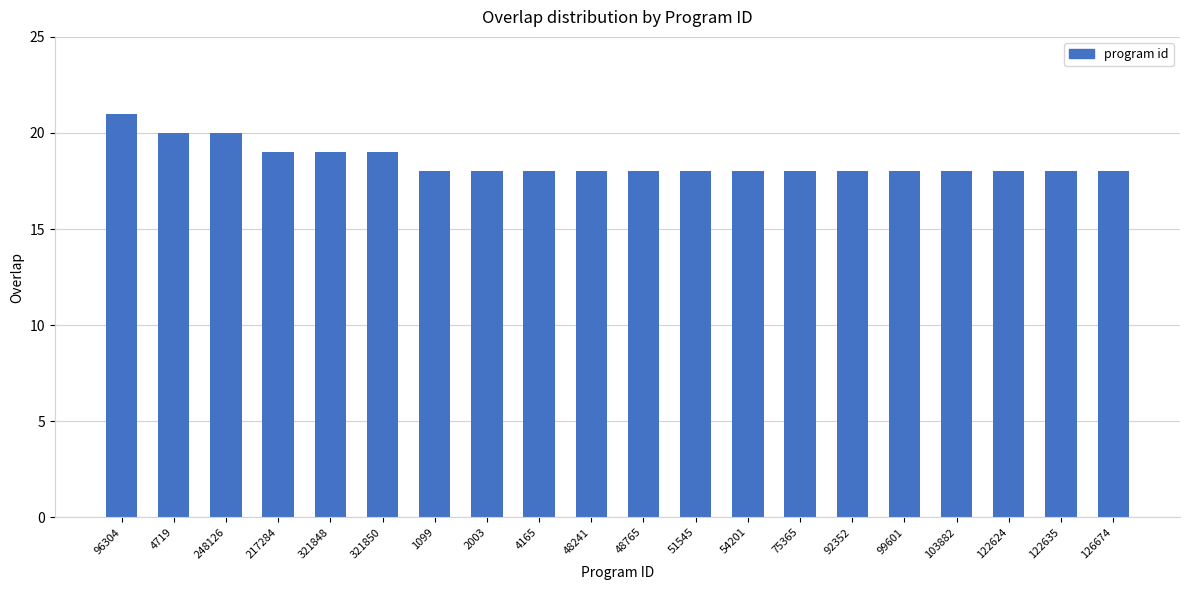

True or false: the data shows 8 at 48241.

False